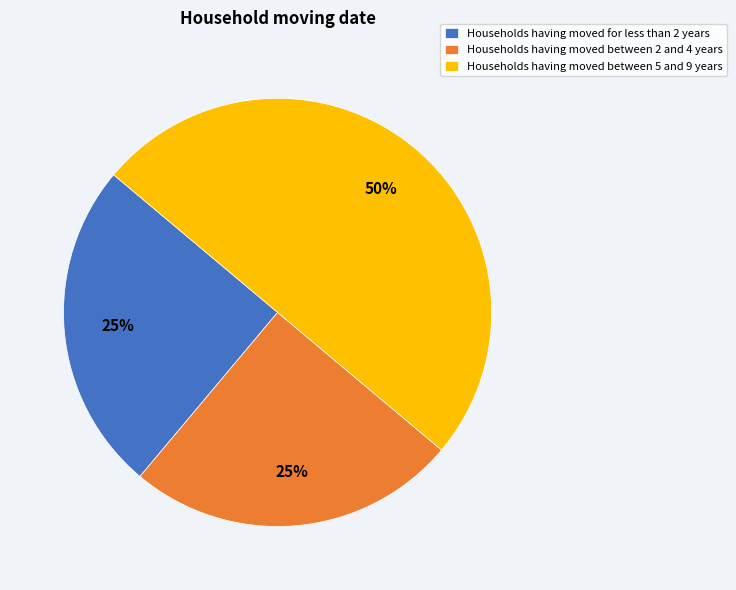

The Households having moved between 2 and 4 years slice represents 16% of the pie. True or false?

False